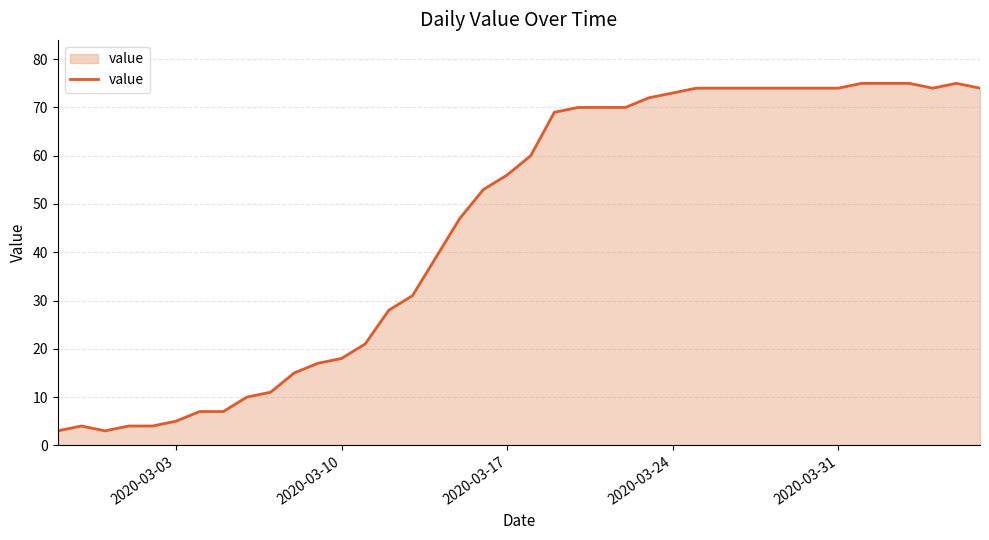

What is the smallest value displayed?

3